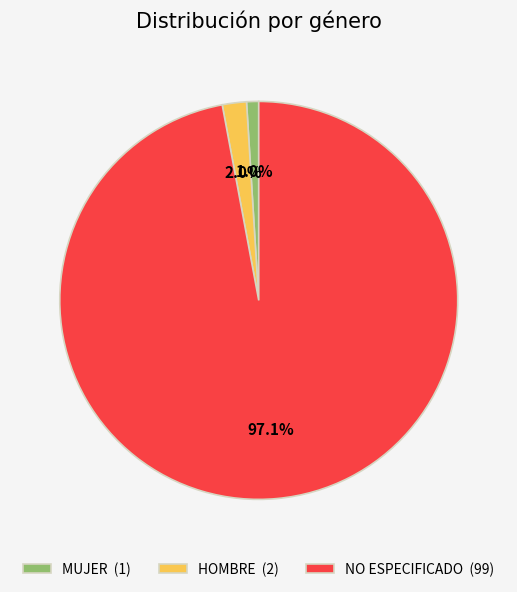

Does NO ESPECIFICADO represent more than half of the total?

Yes